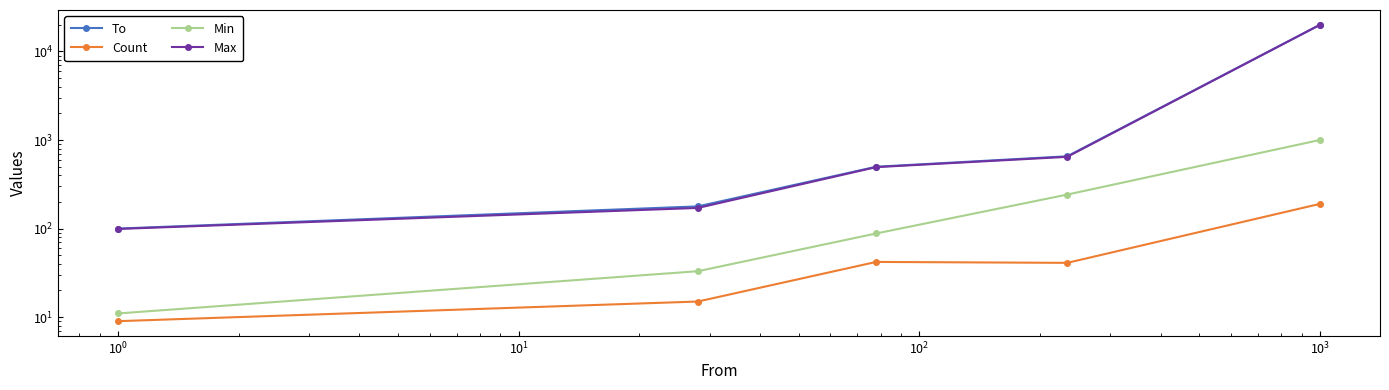

What is the highest value of the Max series?

19991